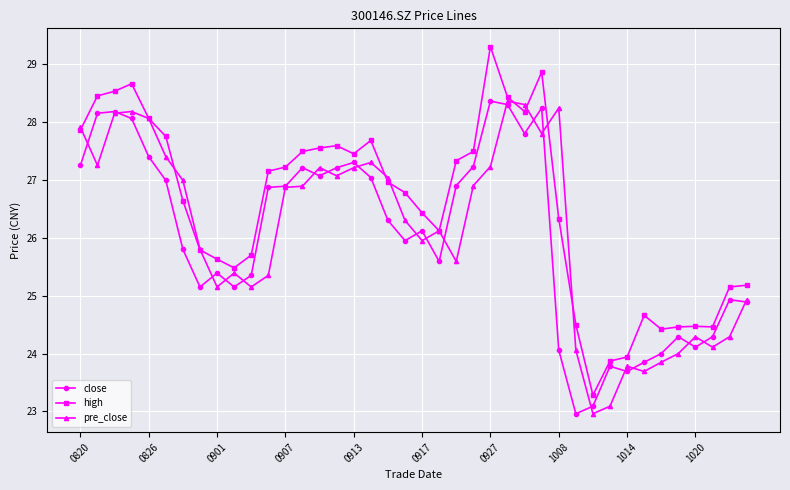

True or false: close has more than 2 points higher than both neighbors.

True